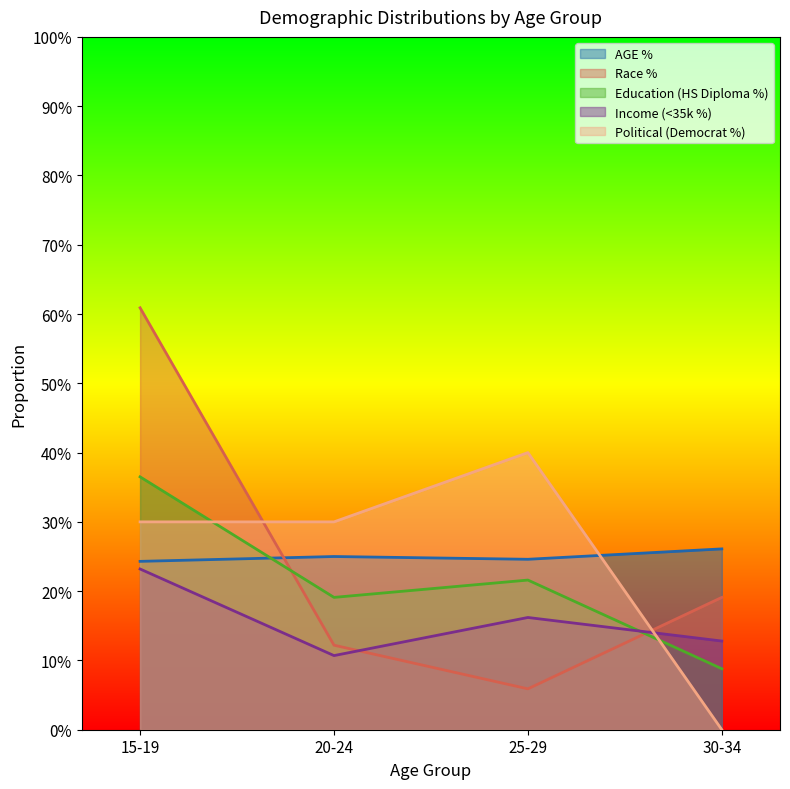

How many values in Political (Democrat %) are above zero?

3